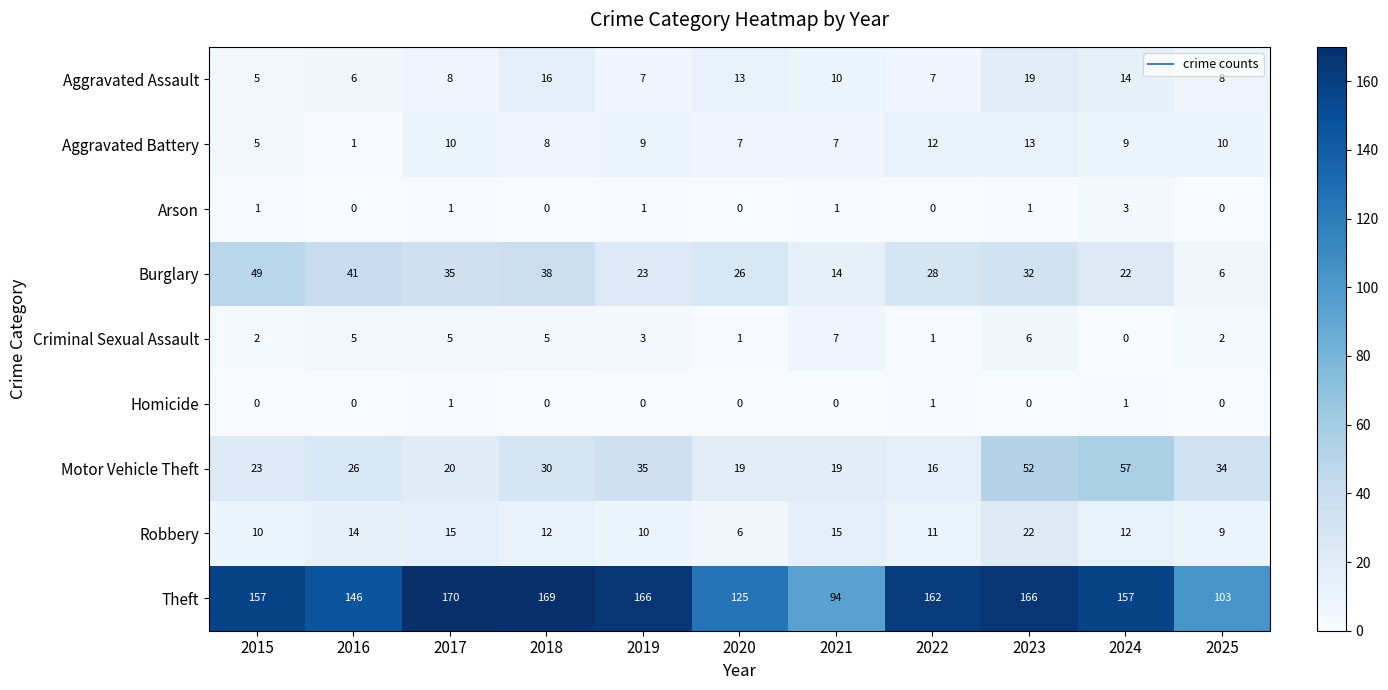

What is the difference between the Theft values at 2022 and 2020?

37